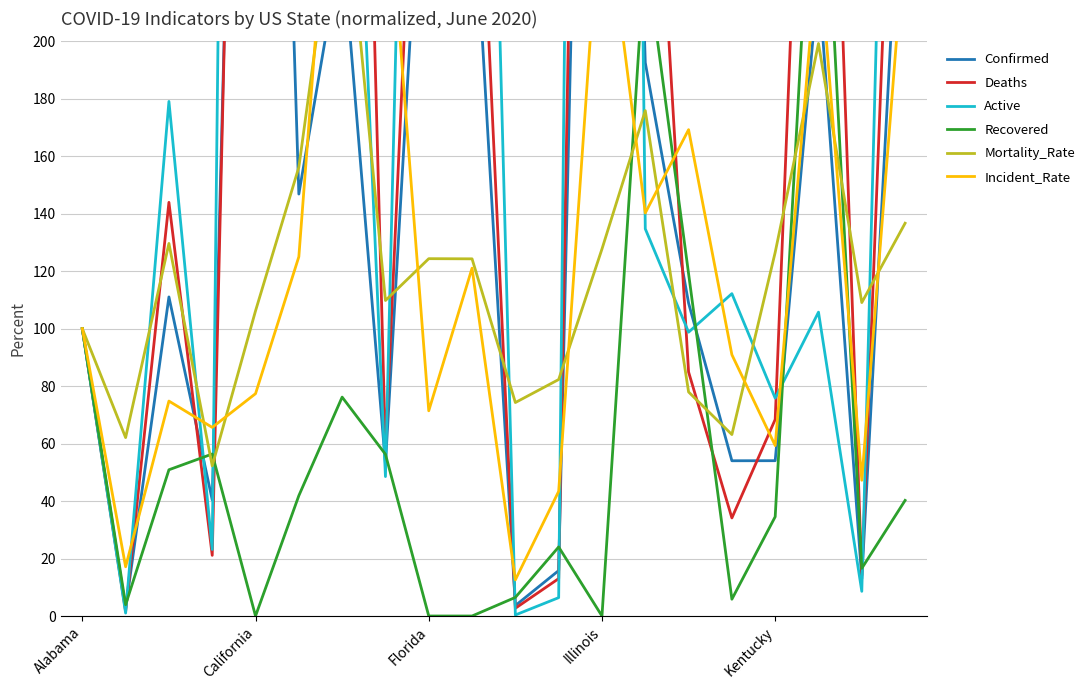

Which series has the largest total across all categories?

Active